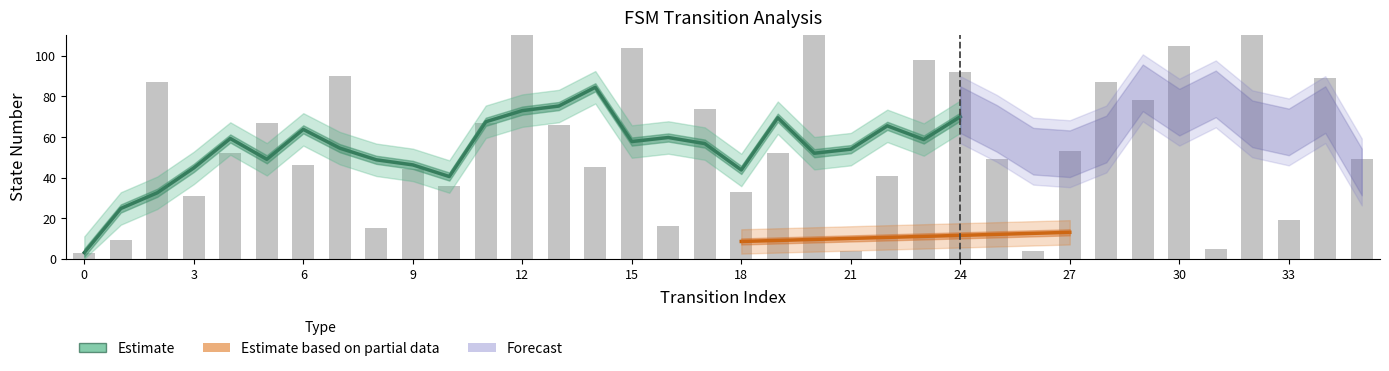

The value at 9 is 73. True or false?

False